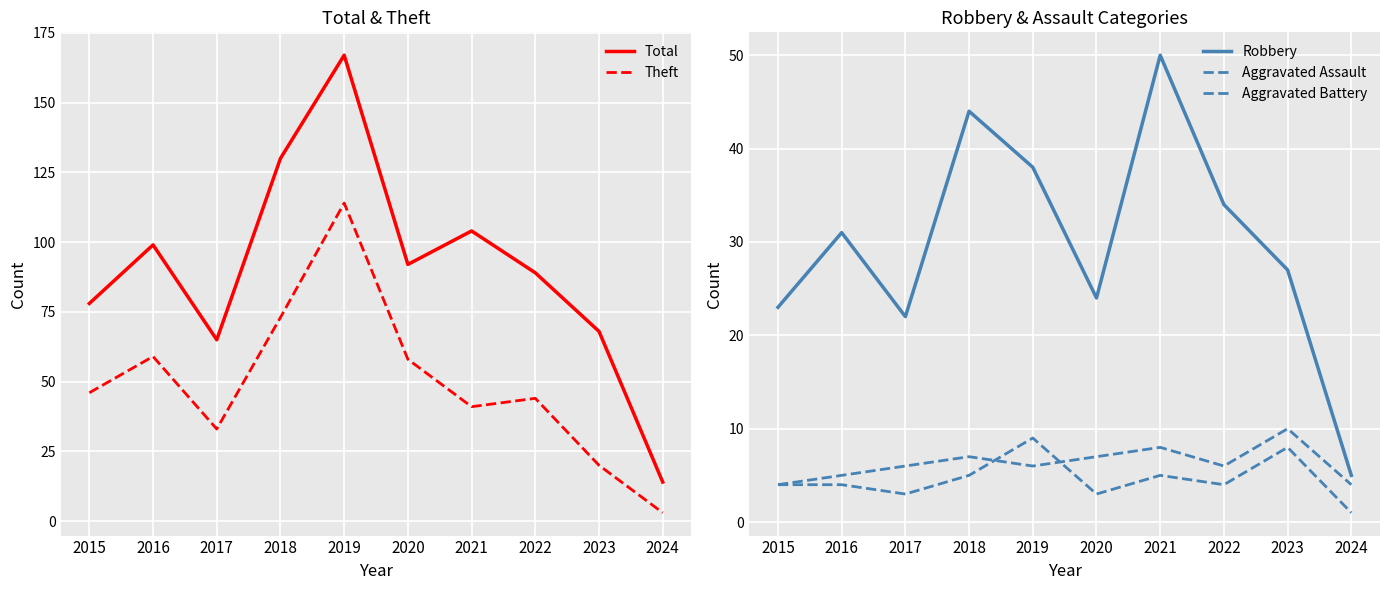

What is the approximate value of Aggravated Battery at 2018?

7